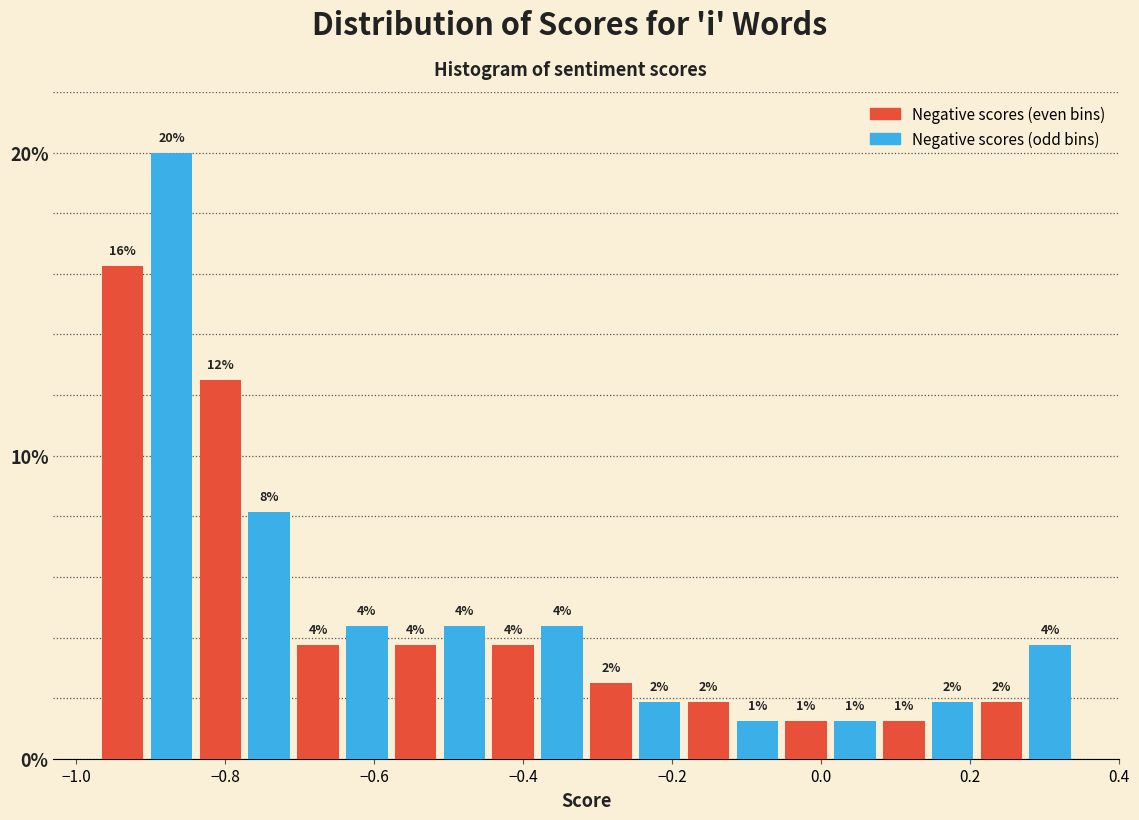

Read against the x-axis, roughly where is the centre of the tallest bar?

-0.88